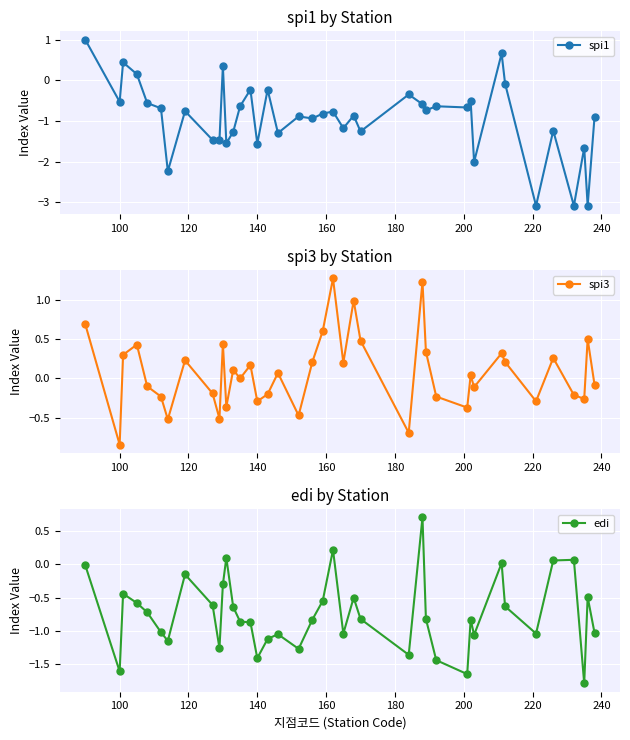

In spi3, how many points are higher than both neighbors (excluding endpoints)?

13